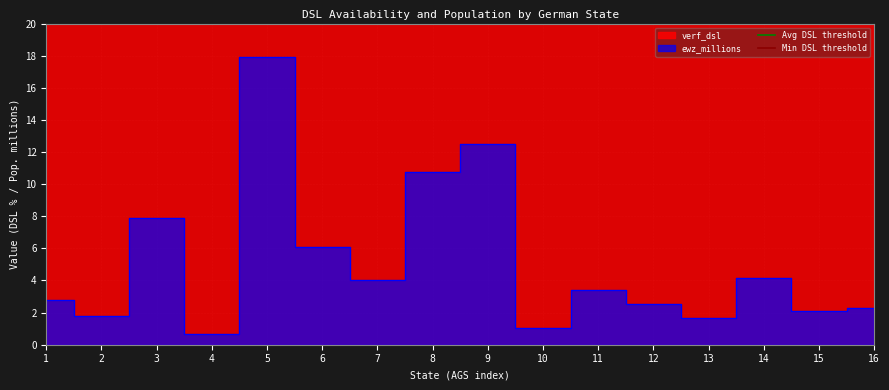

Is it true that Min DSL threshold equals 127 at 1?

False